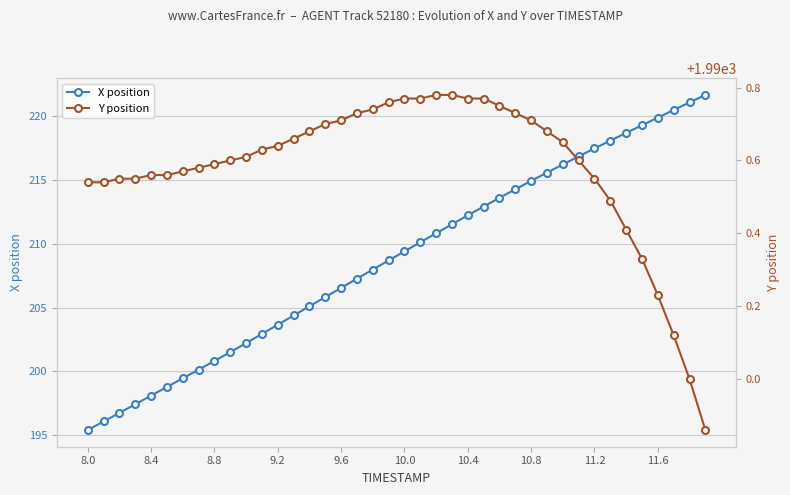

What are all the series names shown in the legend?

X position, Y position